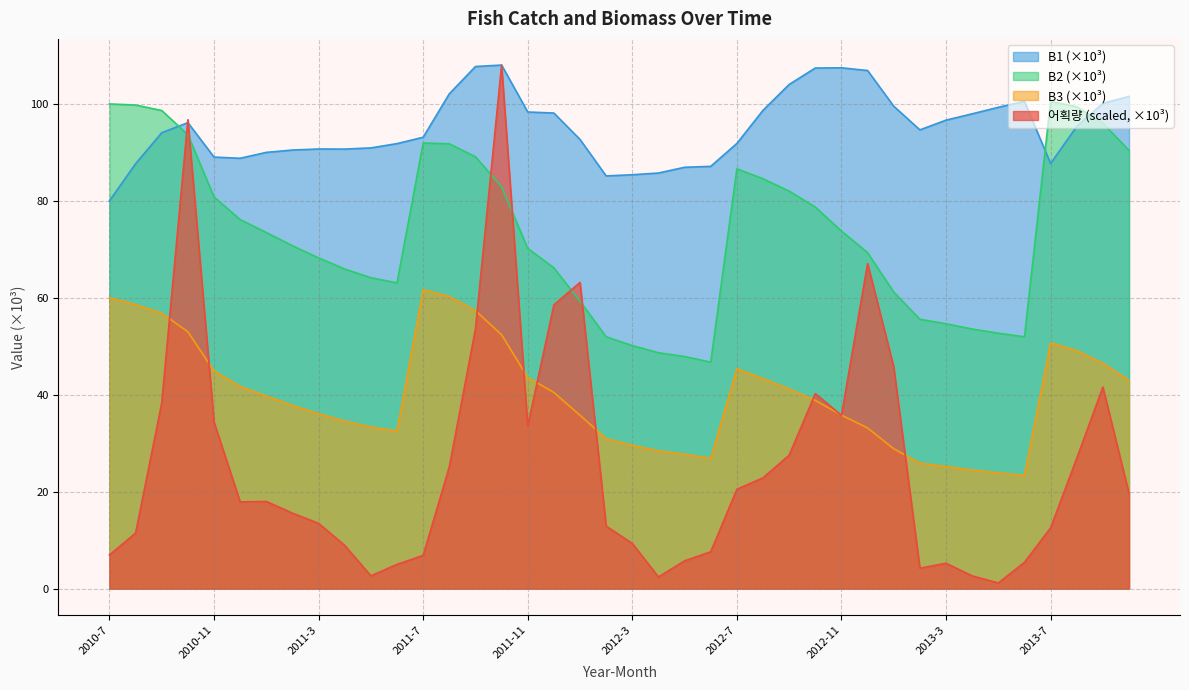

True or false: B3 and 어획량 intersect in this chart.

True